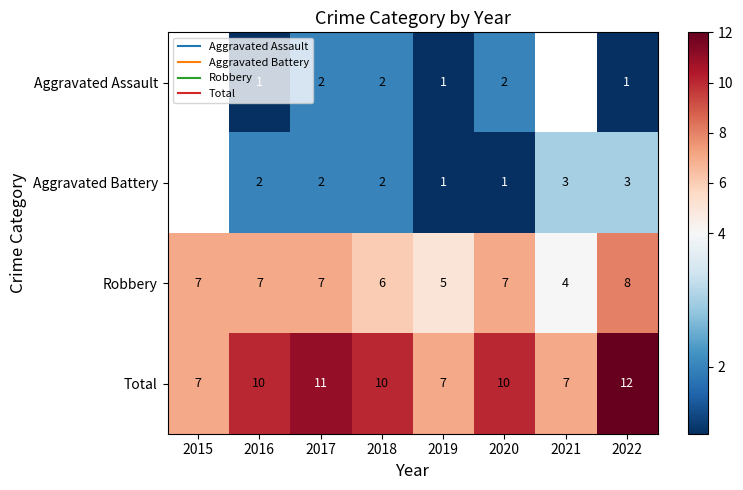

How many series are shown in this chart?

4